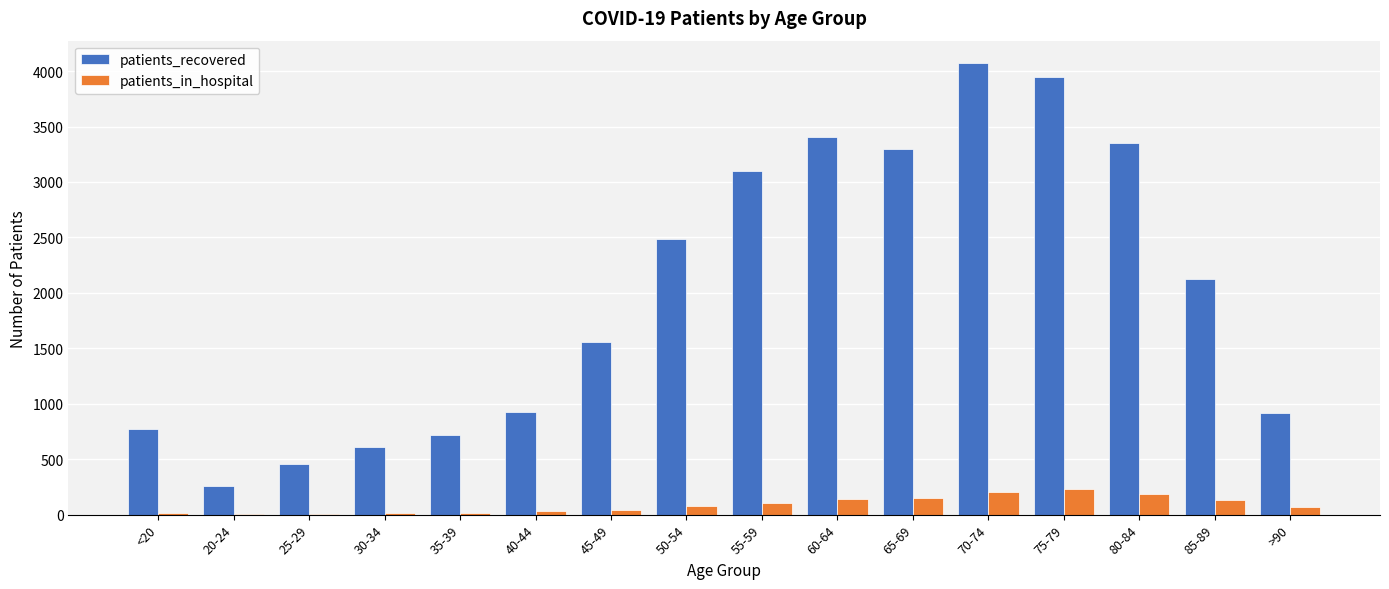

What is the approximate value of patients_recovered at <20, to the nearest 50?

750